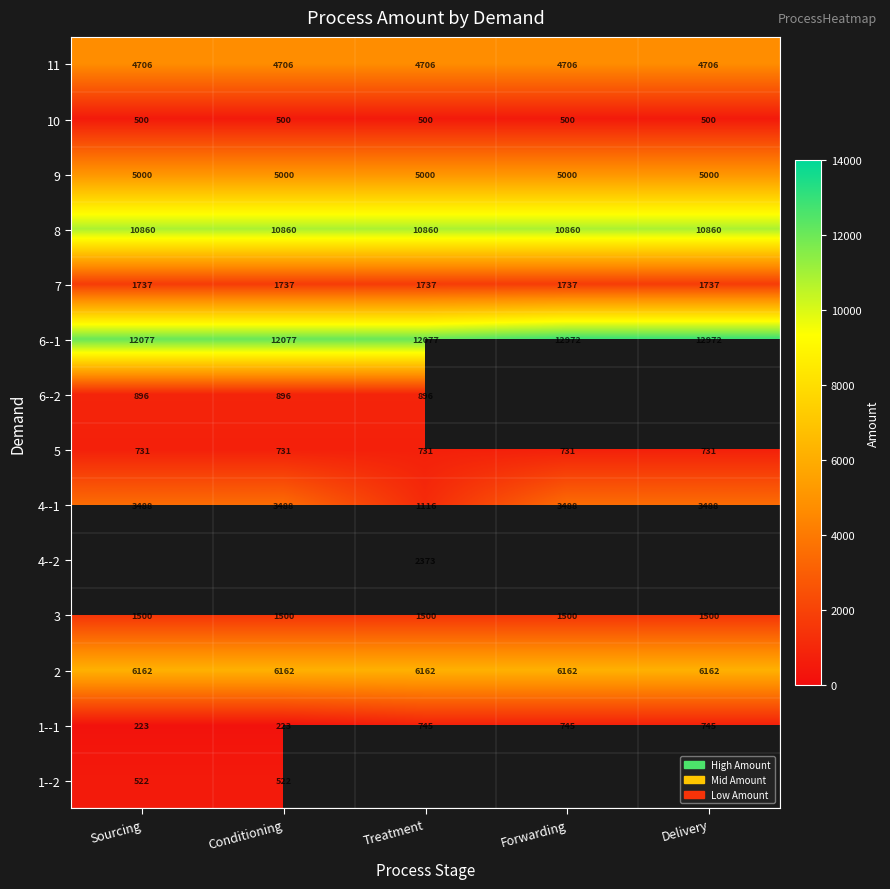

True or false: 8 has a value of 10860.0 at Delivery.

True